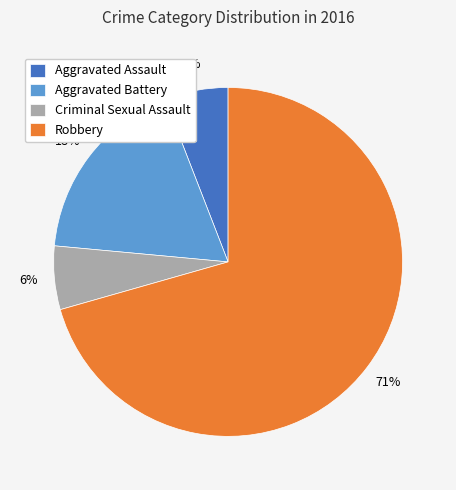

Is there any slice that represents more than half of the pie?

Yes